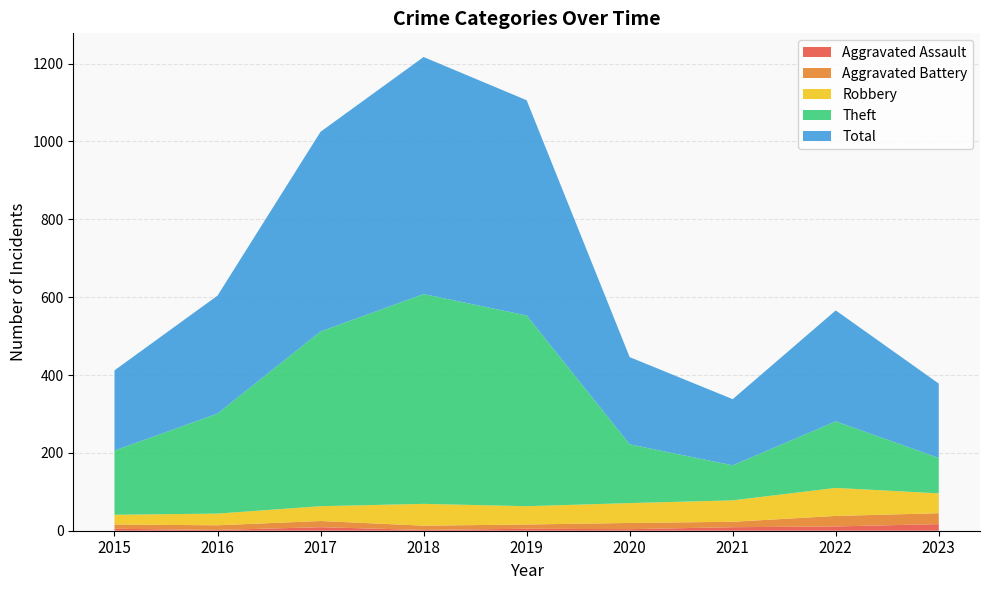

Reading left to right, extract all data points from this chart.

Aggravated Assault: 5	2	9	2	5	4	9	11	17
Aggravated Battery: 11	12	16	11	11	16	14	27	28
Robbery: 25	30	38	56	47	51	55	72	51
Theft: 165	257	449	539	490	151	90	171	91
Total: 206	303	513	609	553	224	170	285	191